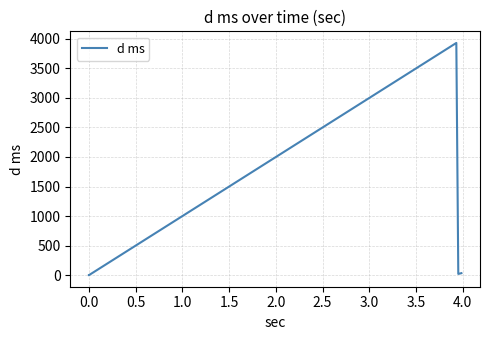

How many interior local peaks (higher than both neighbors) does the data have?

1